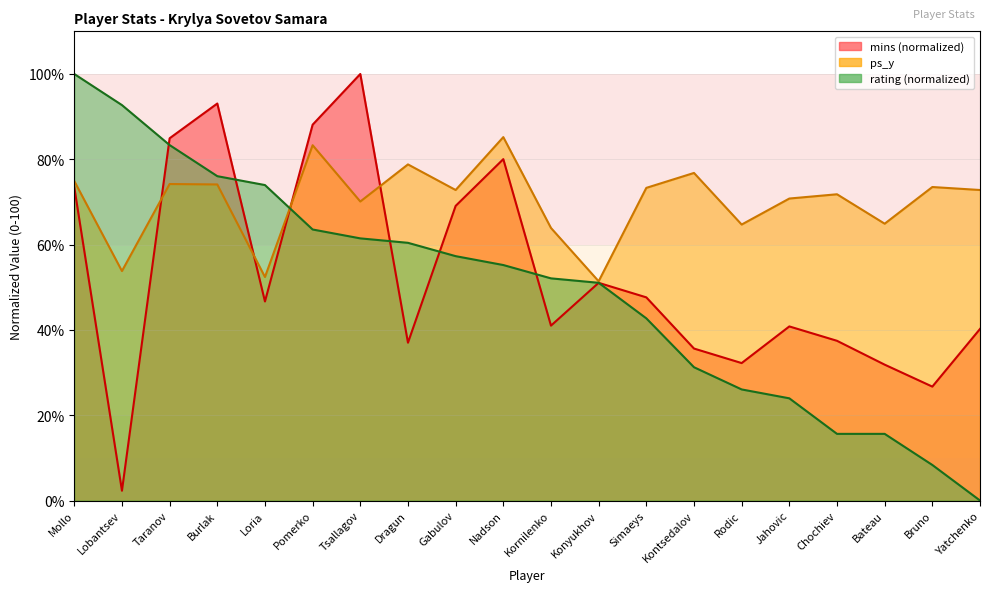

How many interior local peaks does the ps_y series have?

7